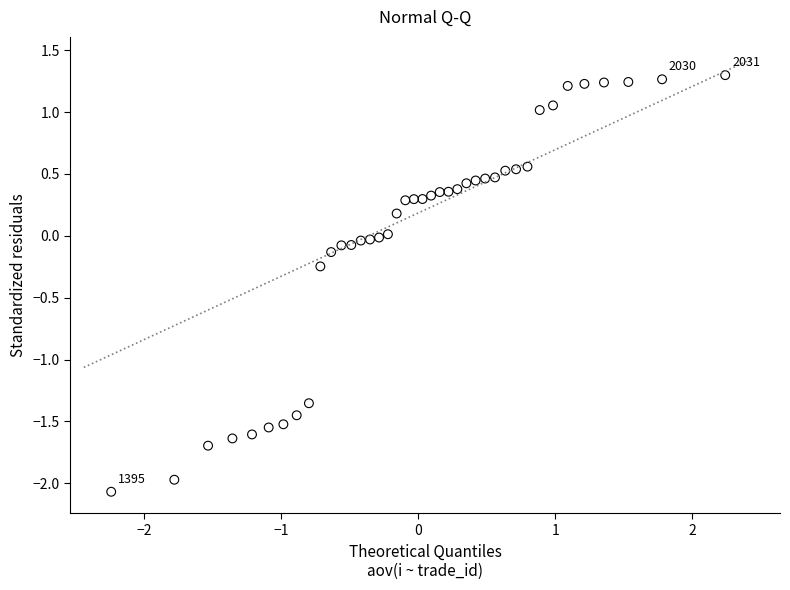

What is the range of Y values (max minus min)?

3.4